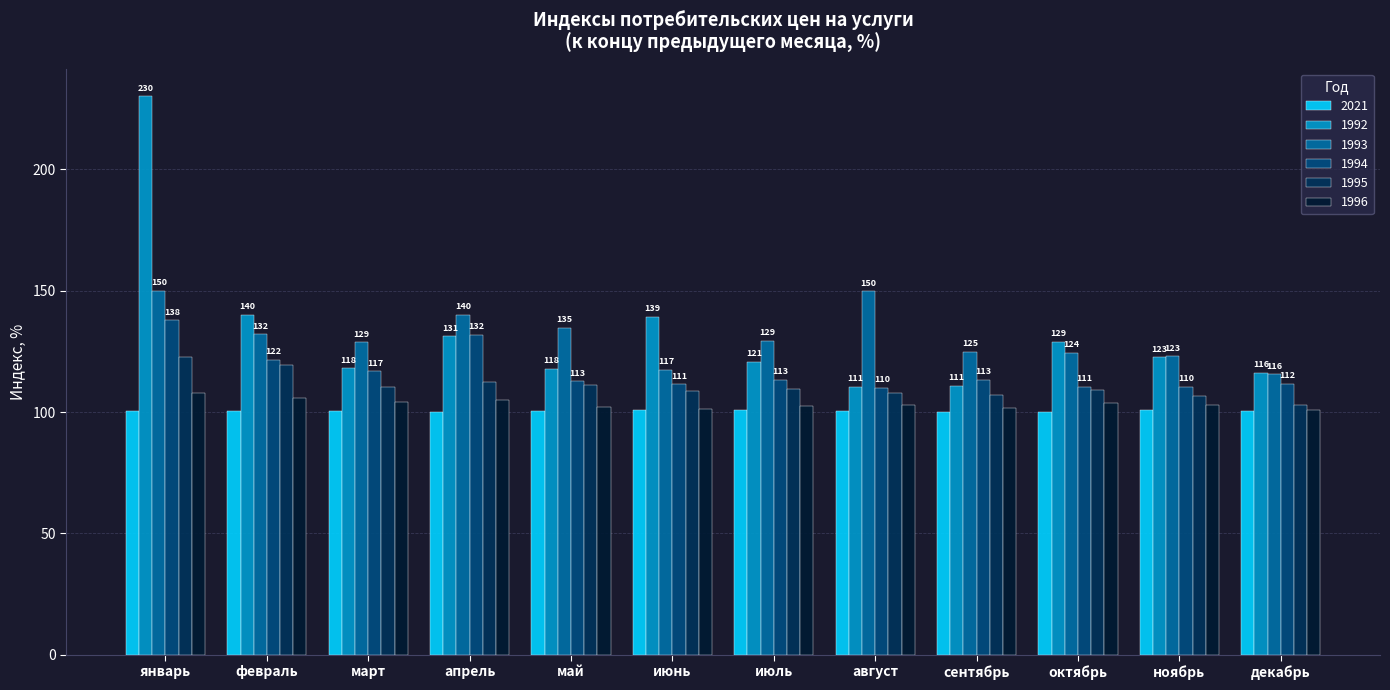

What is the maximum value for 1995?

122.7